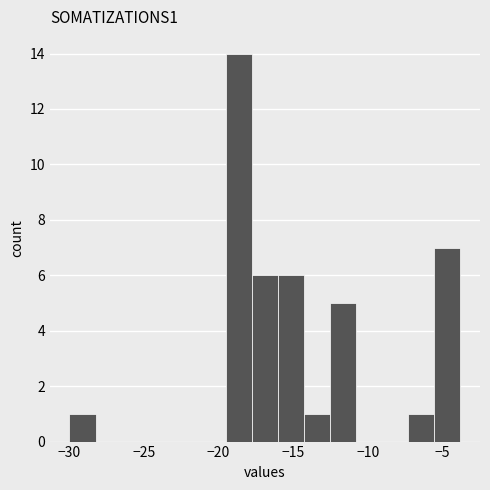

Around what value on the x-axis is the tallest bar? Give the approximate position of its centre, as read against the axis.

-18.5